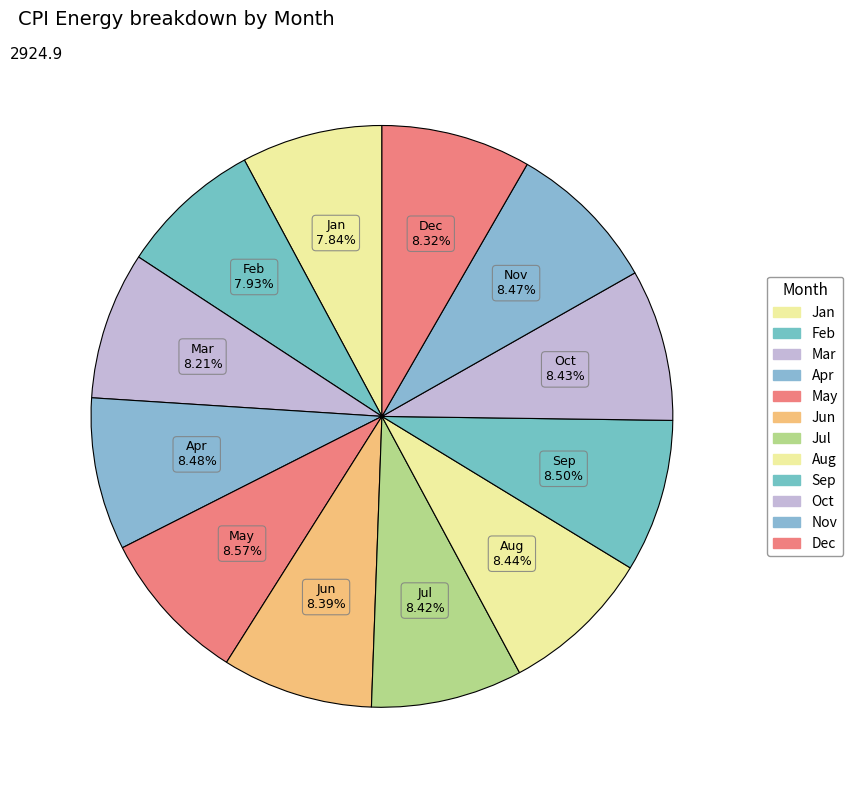

Count the number of slices in the pie.

12